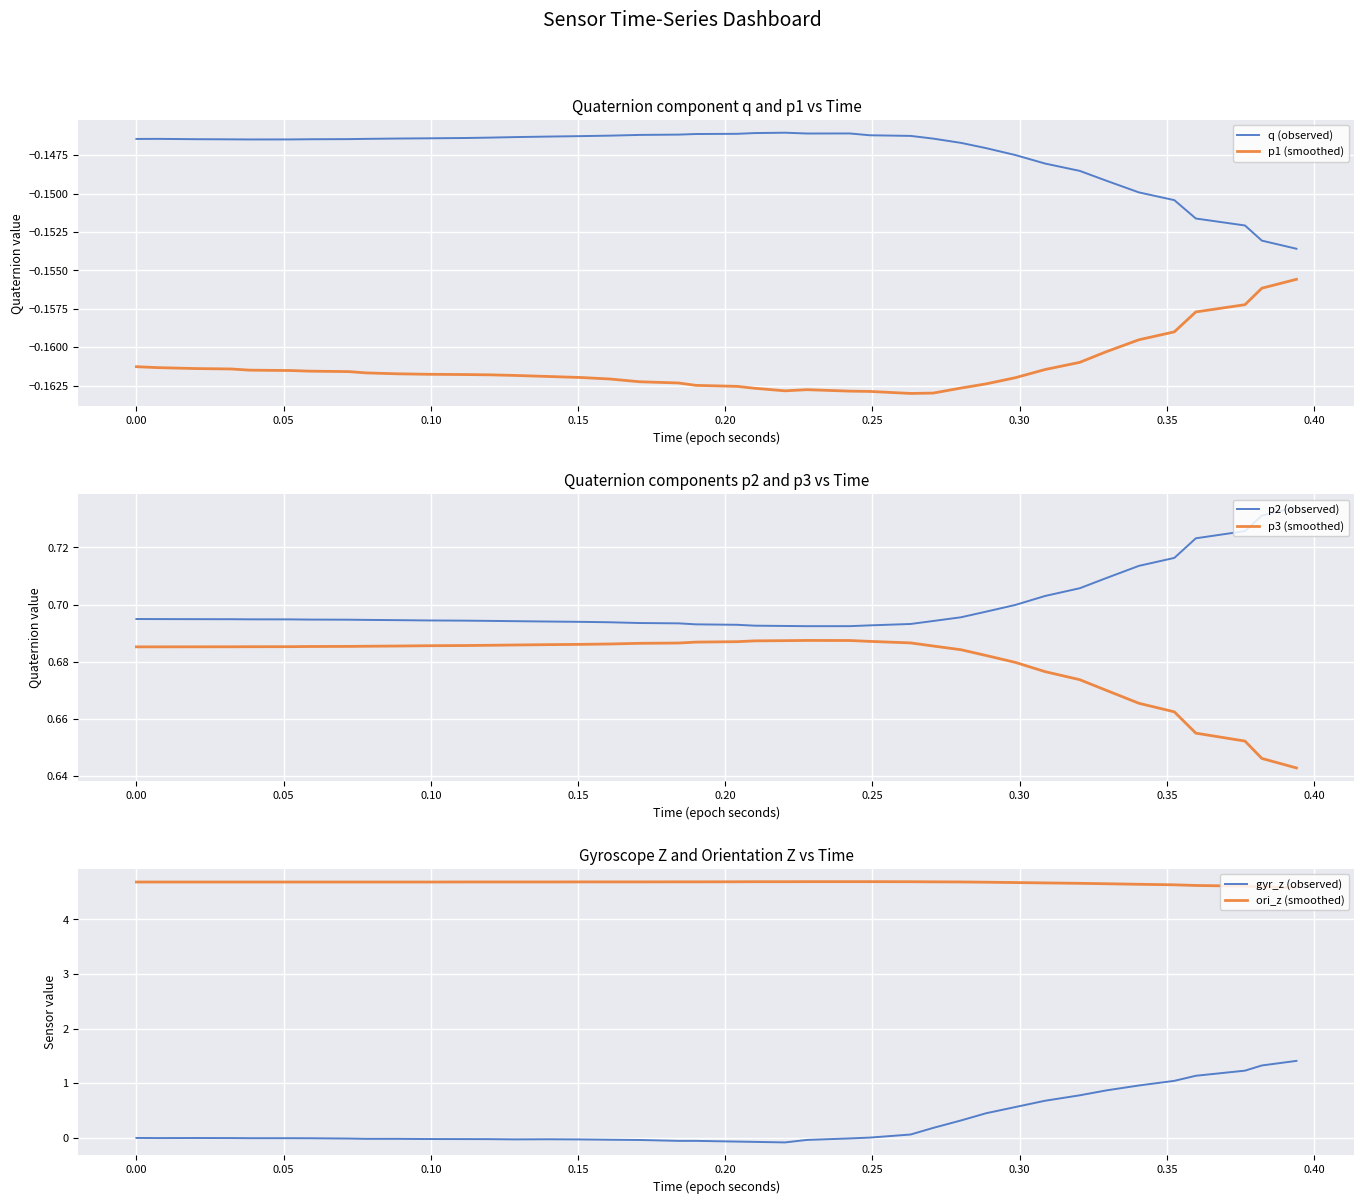

True or false: q (observed) and ori_z (smoothed) intersect in this chart.

False